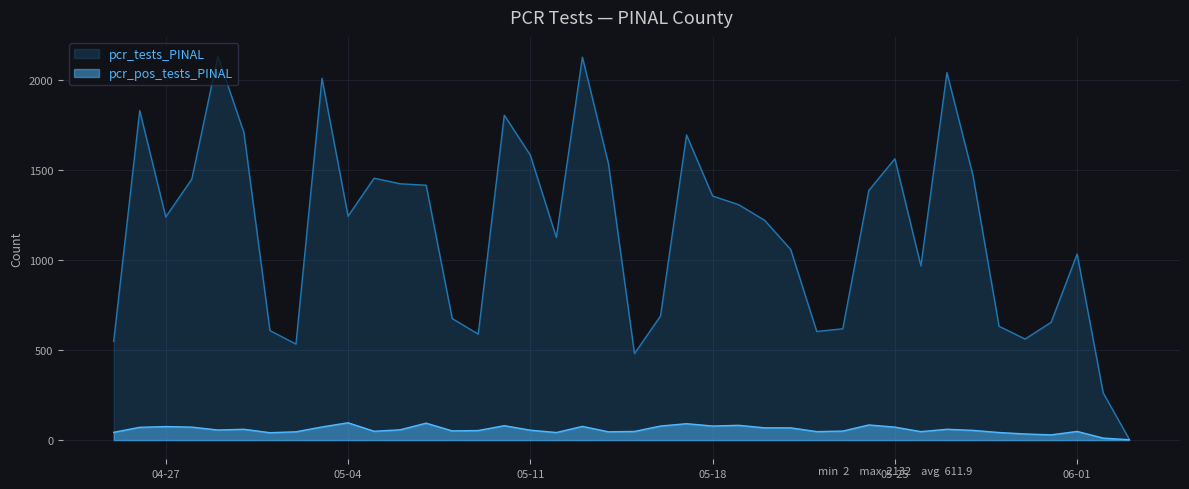

At 2021-04-30, list the series in order from smallest to largest.

pcr_pos_tests_PINAL, pcr_tests_PINAL